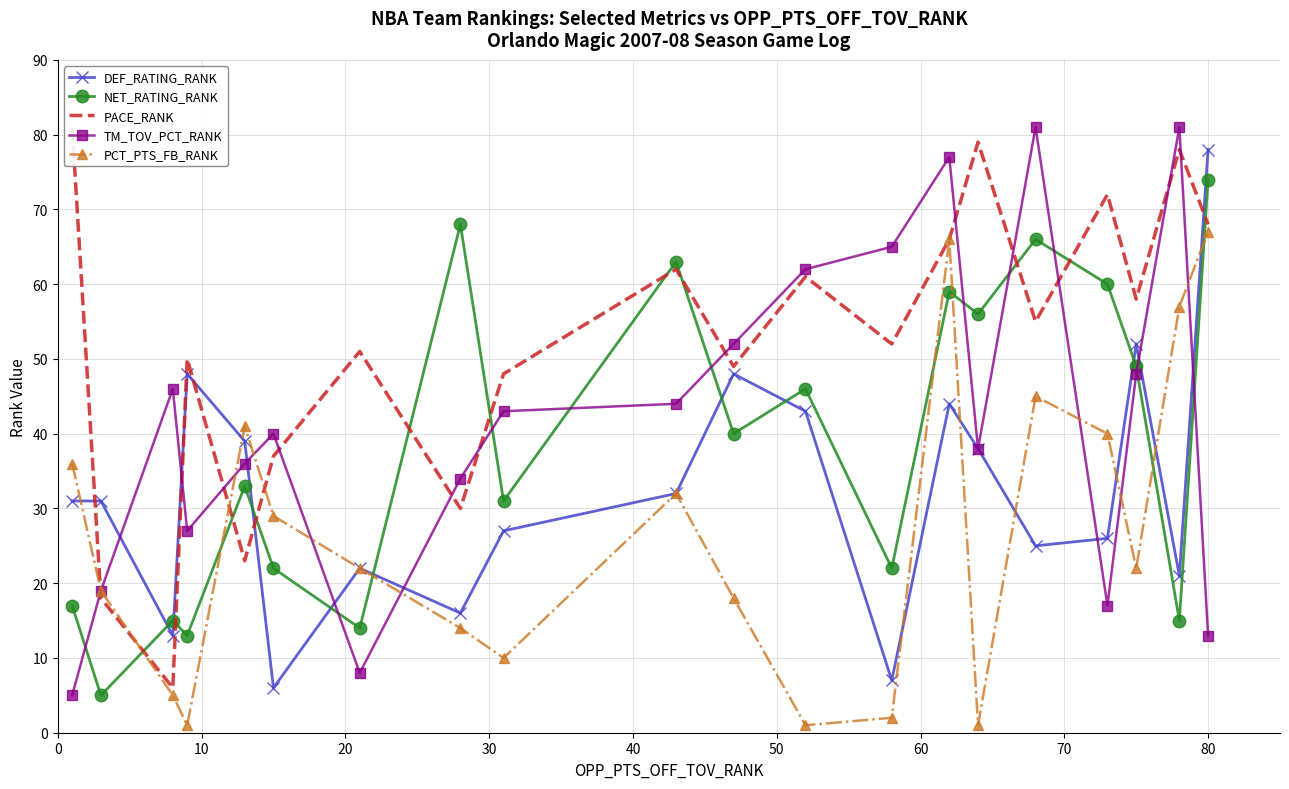

What is the highest value of the TM_TOV_PCT_RANK series?

81